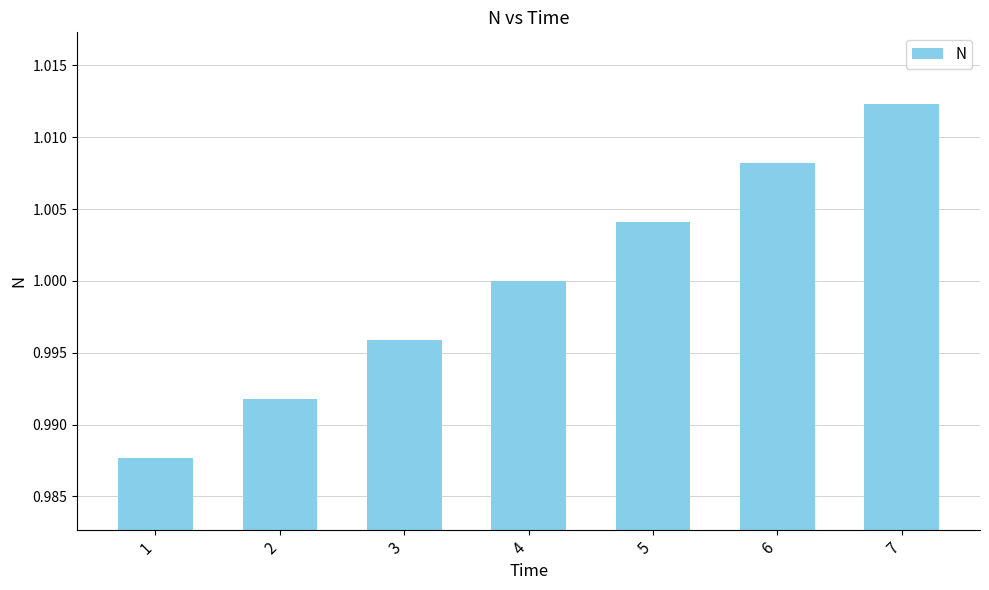

What is the sum of the values at 6 and 2?

2.0